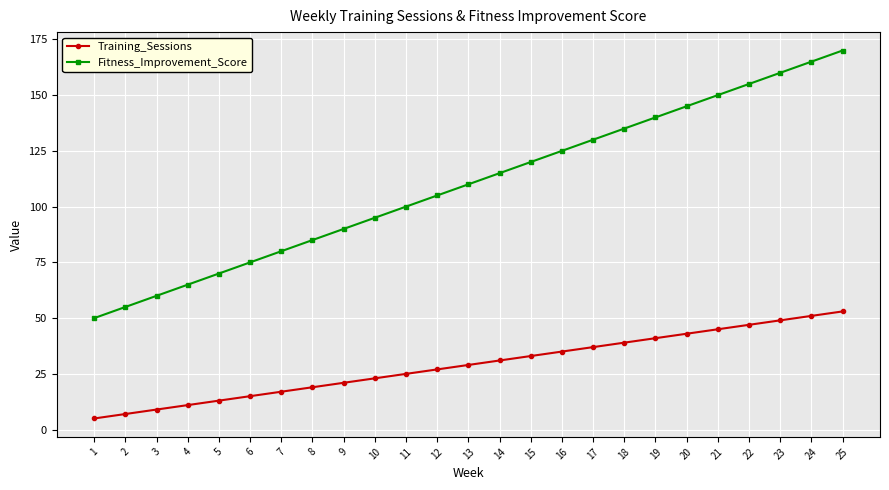

At how many categories does at least one series exceed 169?

1